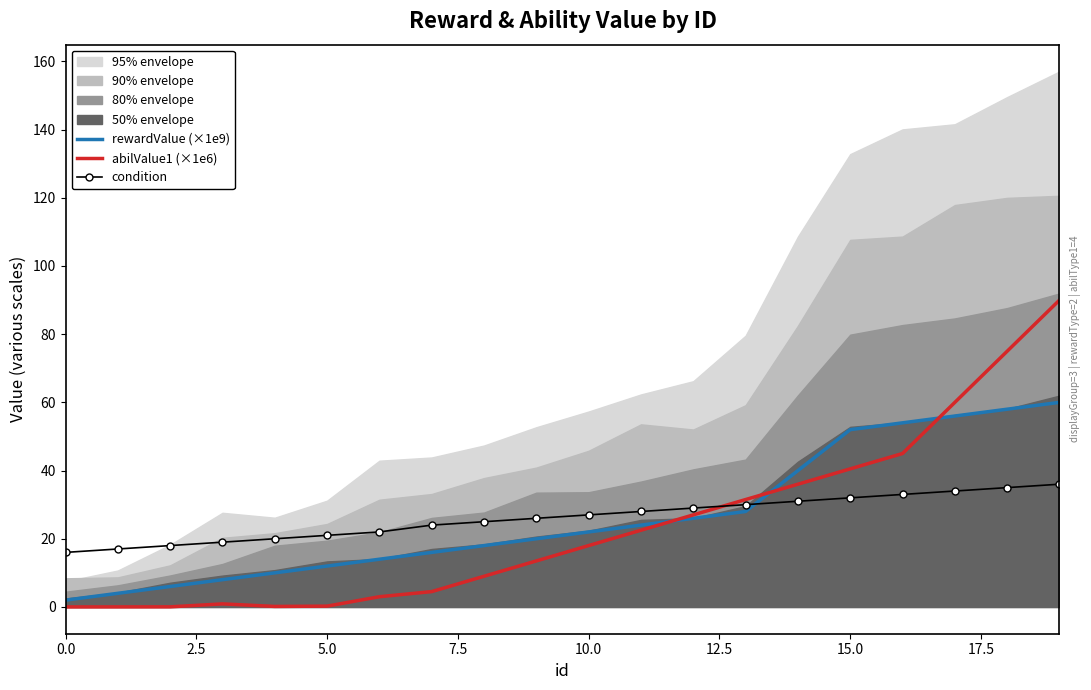

How many times do rewardValue (×1e9) and condition cross each other?

1